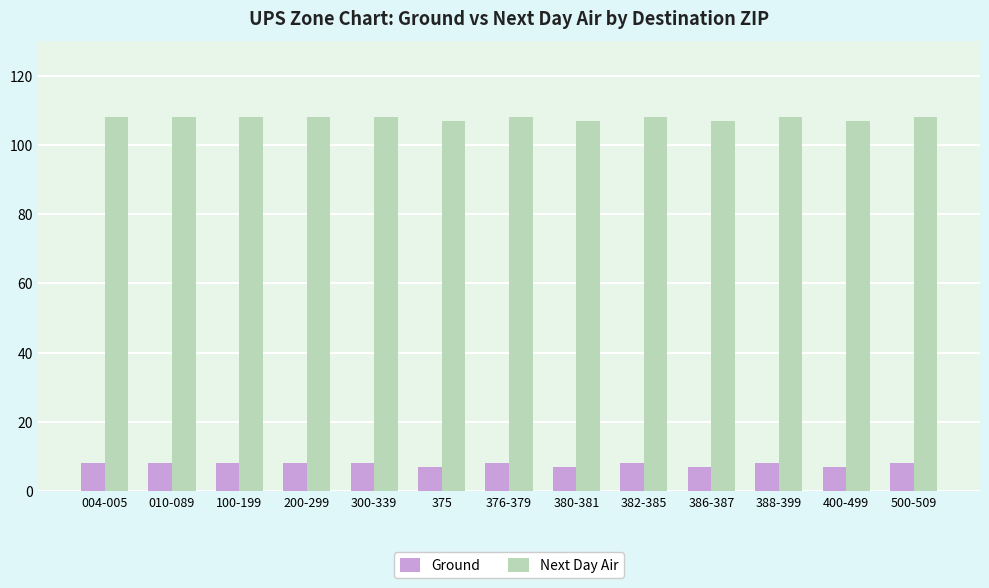

Is it true that Ground equals 13 at 400-499?

False